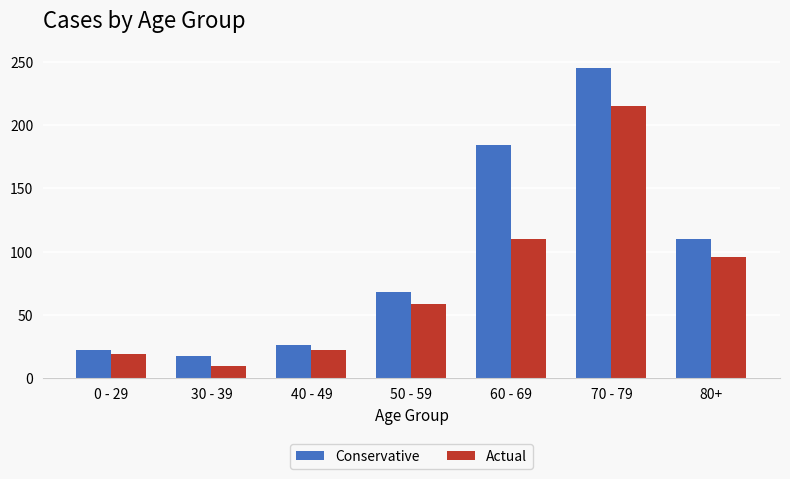

List the labels in order of Conservative value, smallest first.

30 - 39, 0 - 29, 40 - 49, 50 - 59, 80+, 60 - 69, 70 - 79